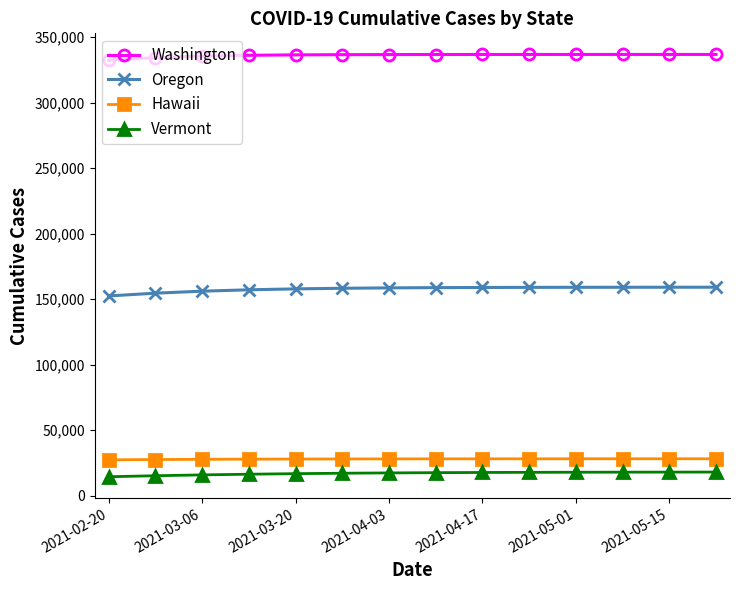

What is the average value of the Oregon series?

157620